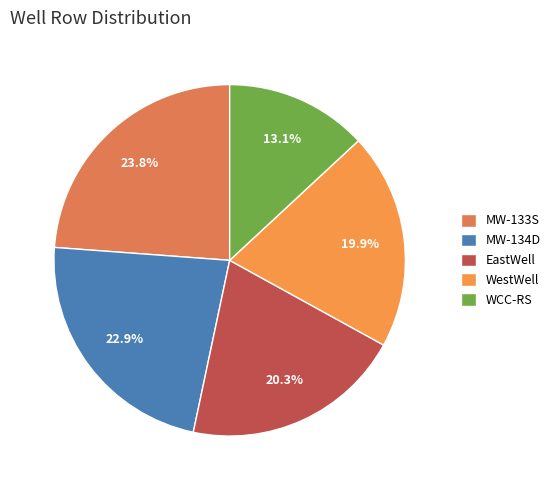

Combined, what portion of the pie is EastWell and WestWell?

40.2%